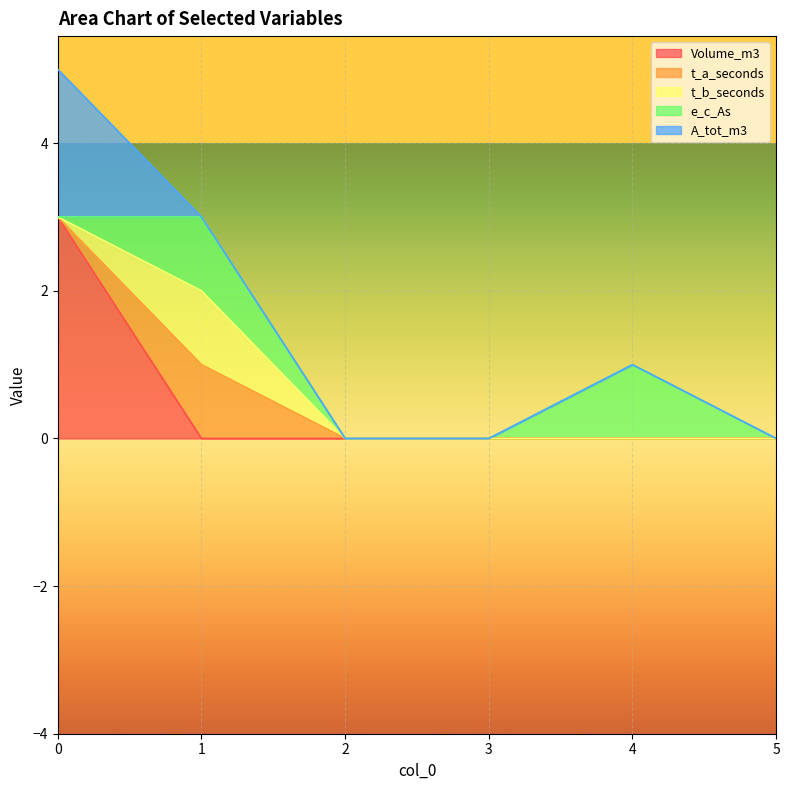

True or false: A_tot_m3 has more than 0 points higher than both neighbors.

False